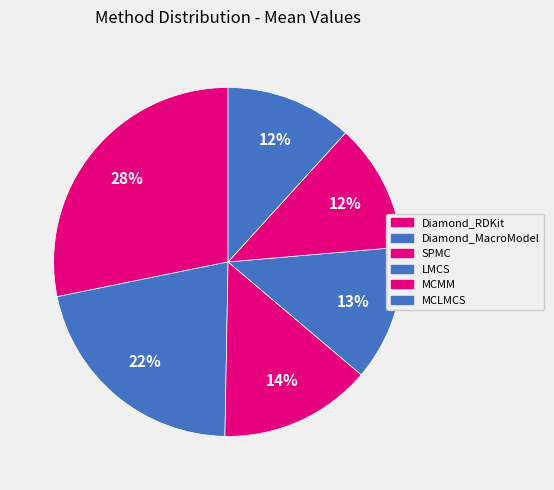

To the nearest percent, what is the difference between the largest and smallest slice percentages?

16%